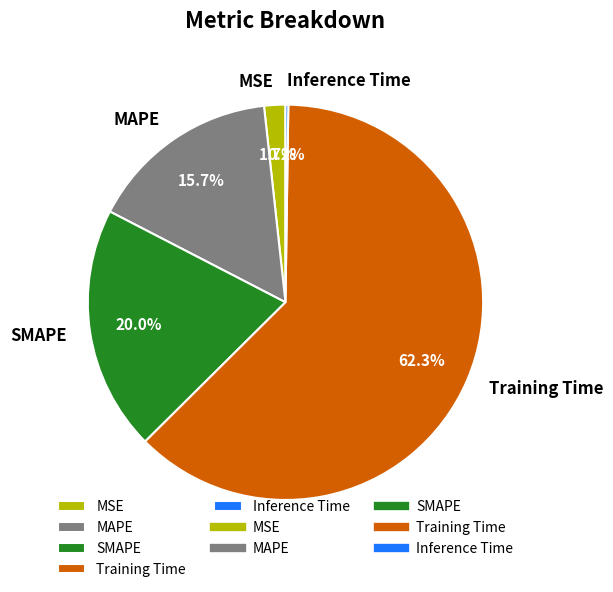

Between Training Time and MSE, which is larger?

Training Time